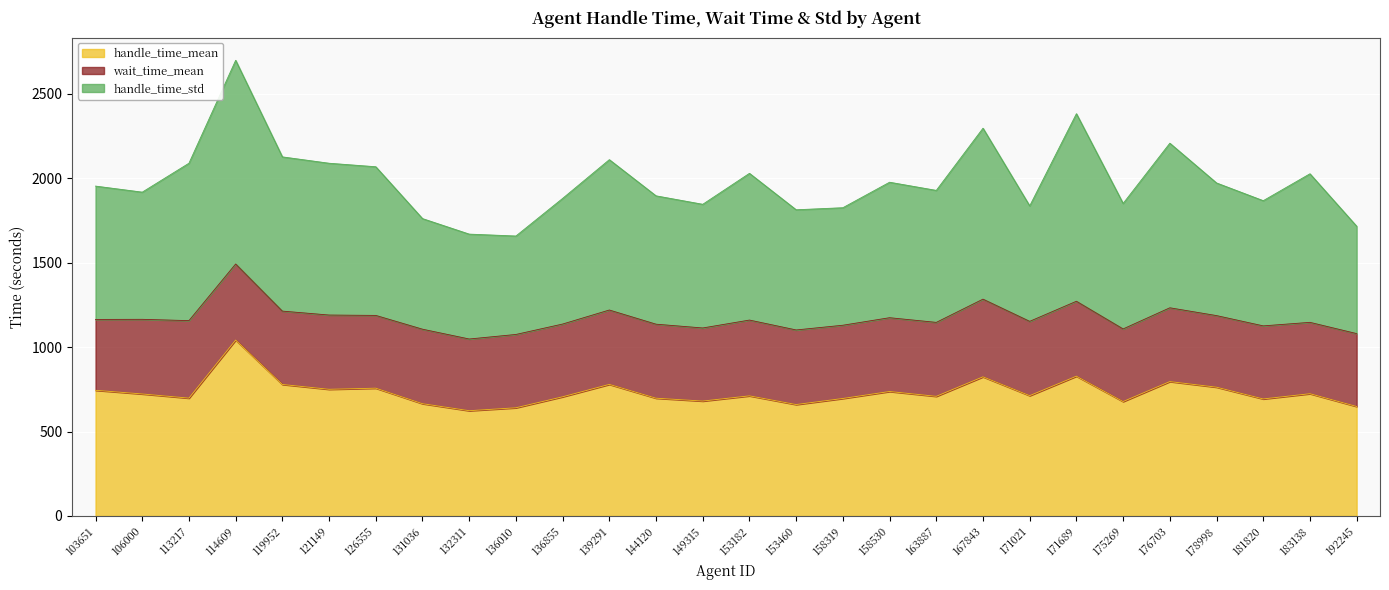

How many lines are shown in the chart?

3